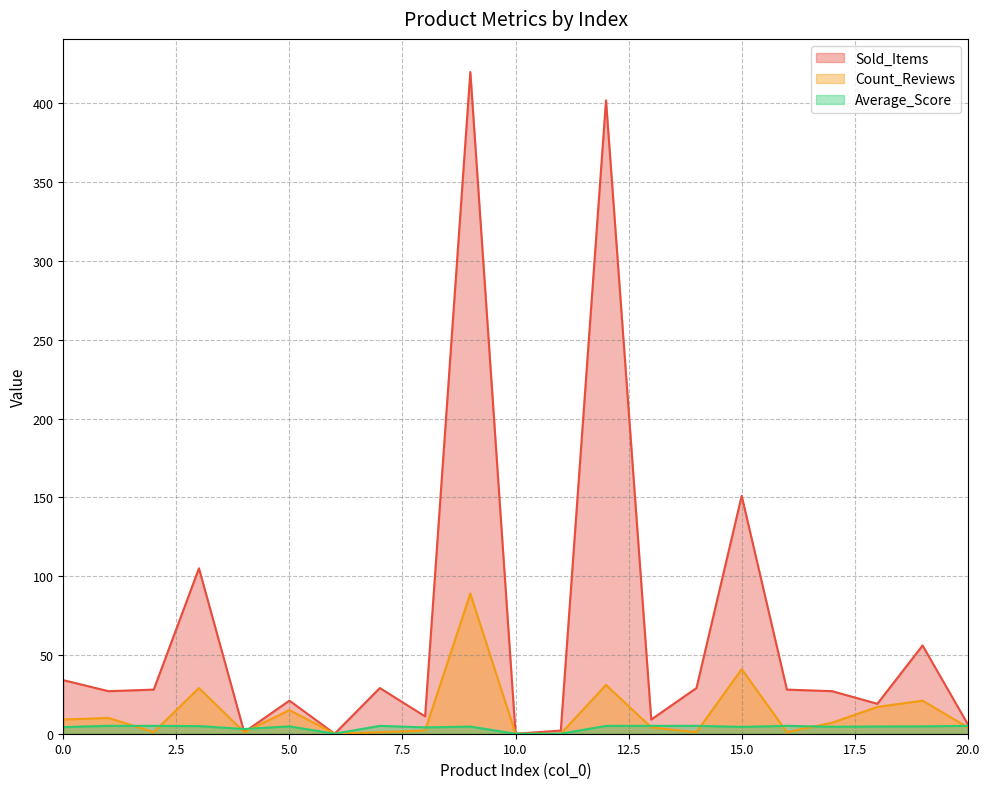

What value does the Count_Reviews series have at 0.0?

9.0